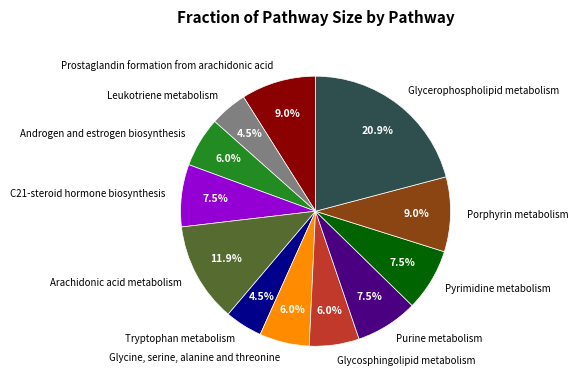

Do Glycerophospholipid metabolism and Glycosphingolipid metabolism together represent more than half of the pie?

No